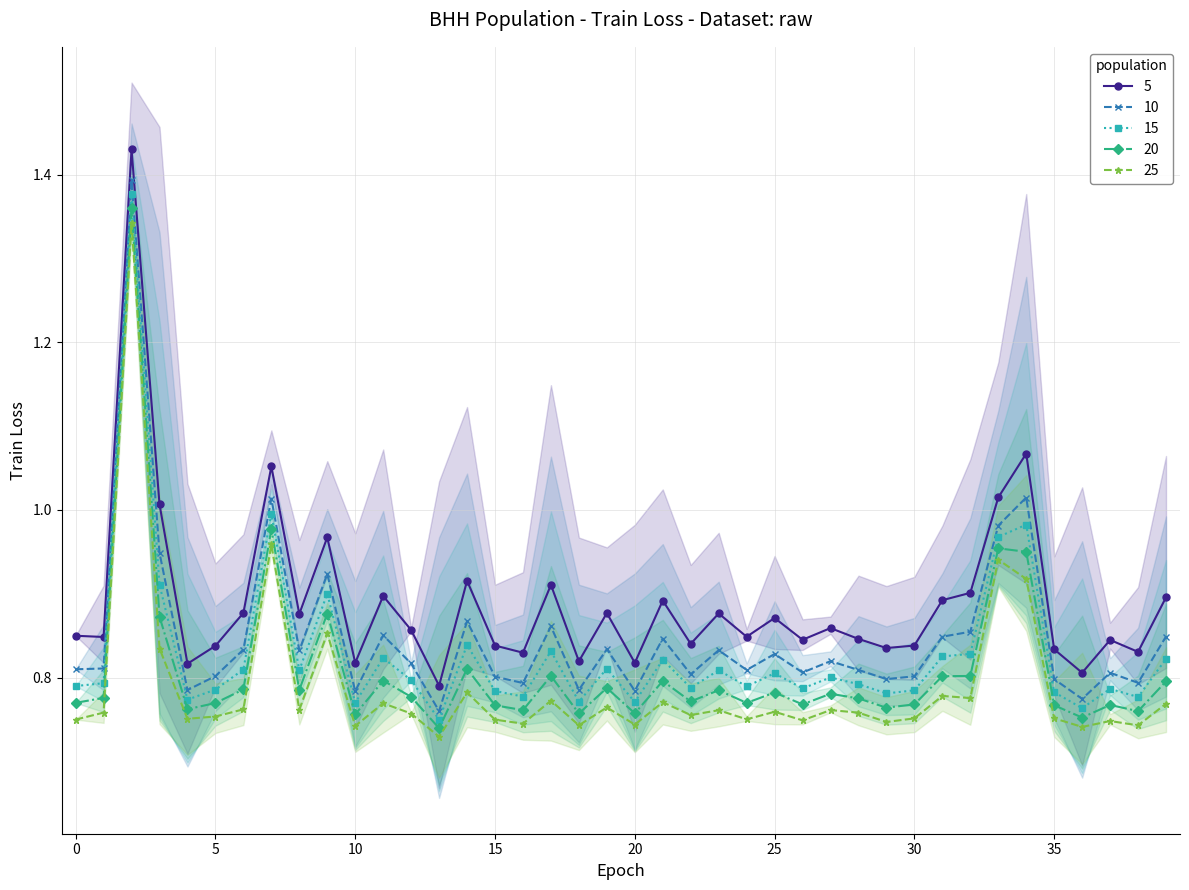

Does the chart display data point markers on the line(s)?

Yes